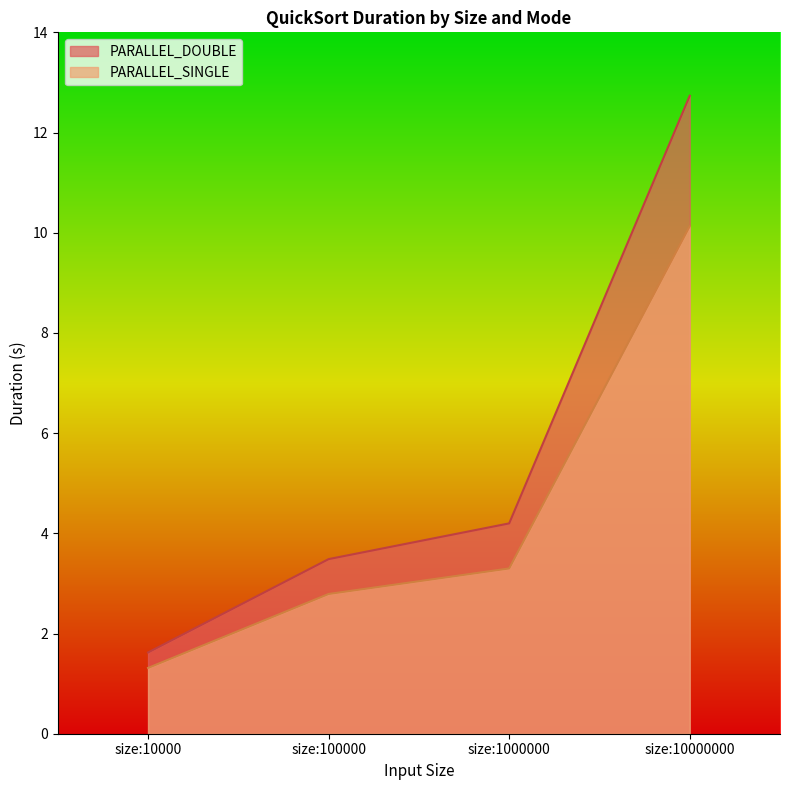

True or false: PARALLEL_DOUBLE has more than 1 interior local peaks.

False